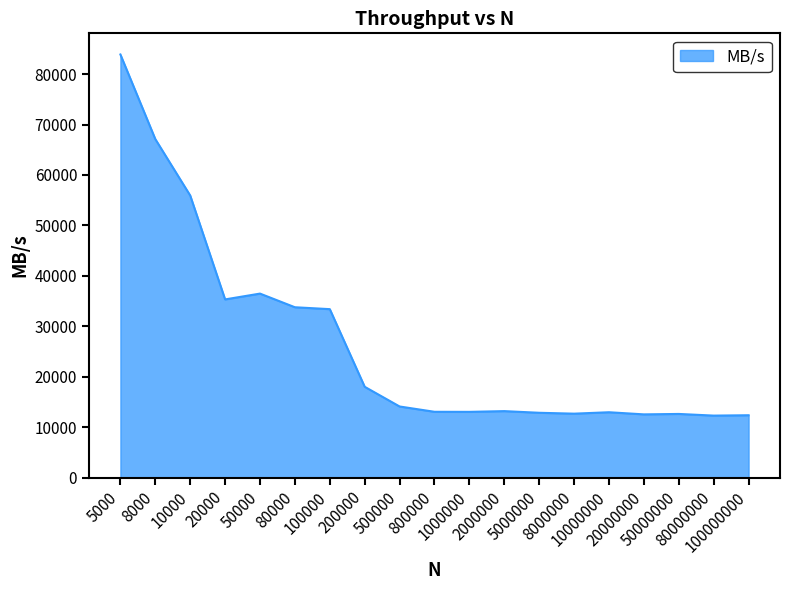

What is the difference between the maximum and minimum values?

71607.7